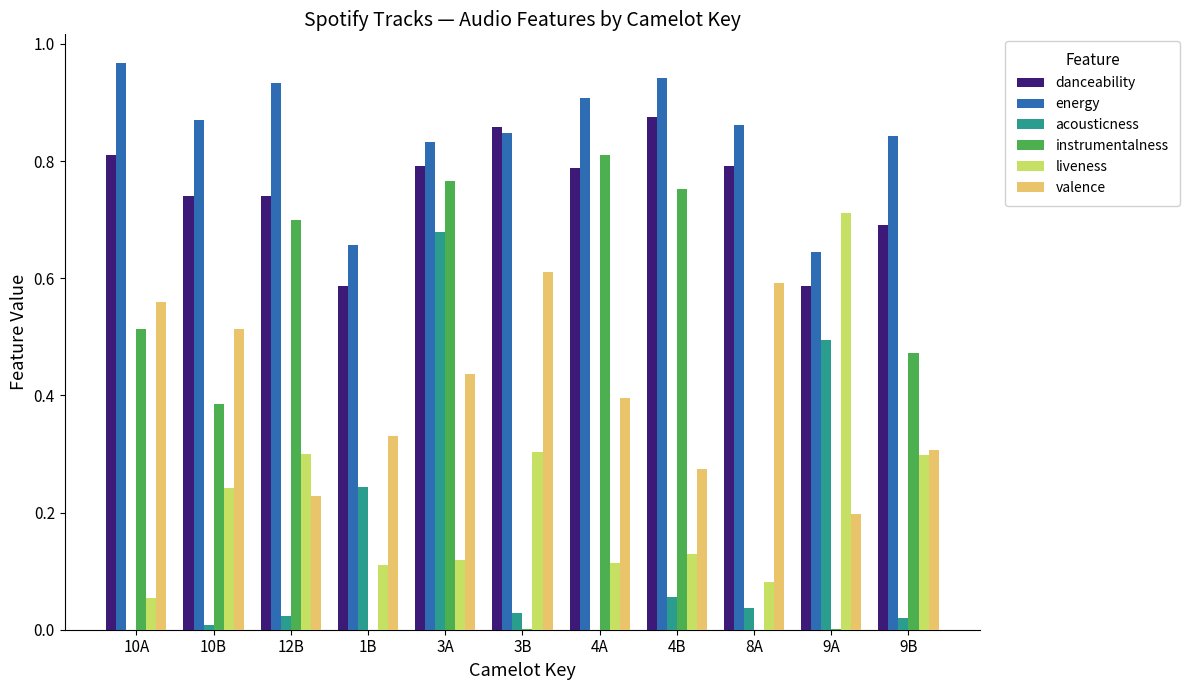

What is the sum of the danceability values at 3B and 1B?

1.4